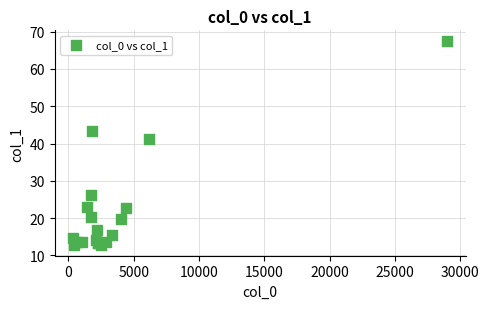

What Y value in the scatter plot is closest to 40?

41.1